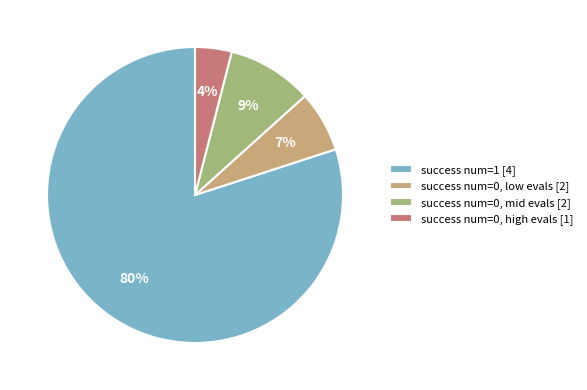

Which slice is the largest?

success num=1 [4]